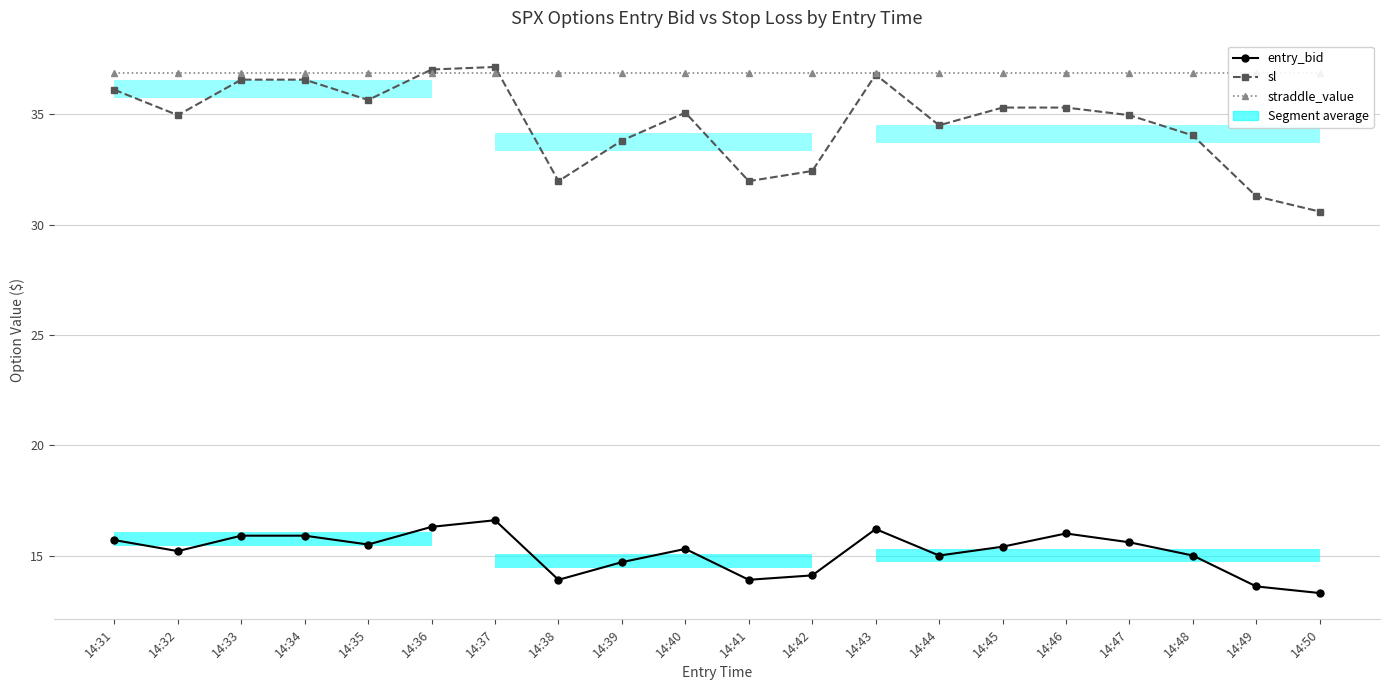

Rank the series by their maximum value, from lowest to highest.

entry_bid, straddle_value, sl